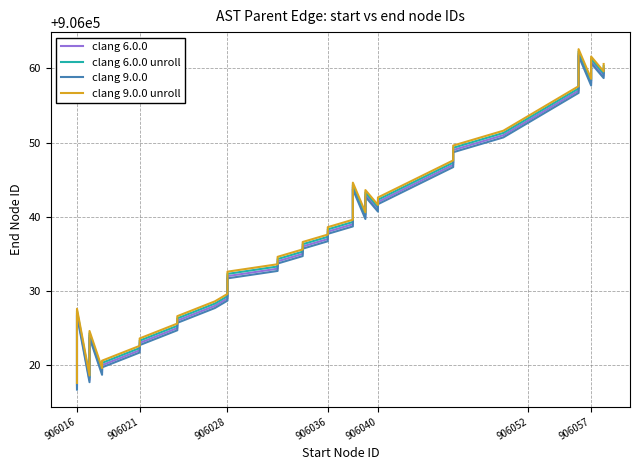

What is the total value across all series at 18?

3624140.6